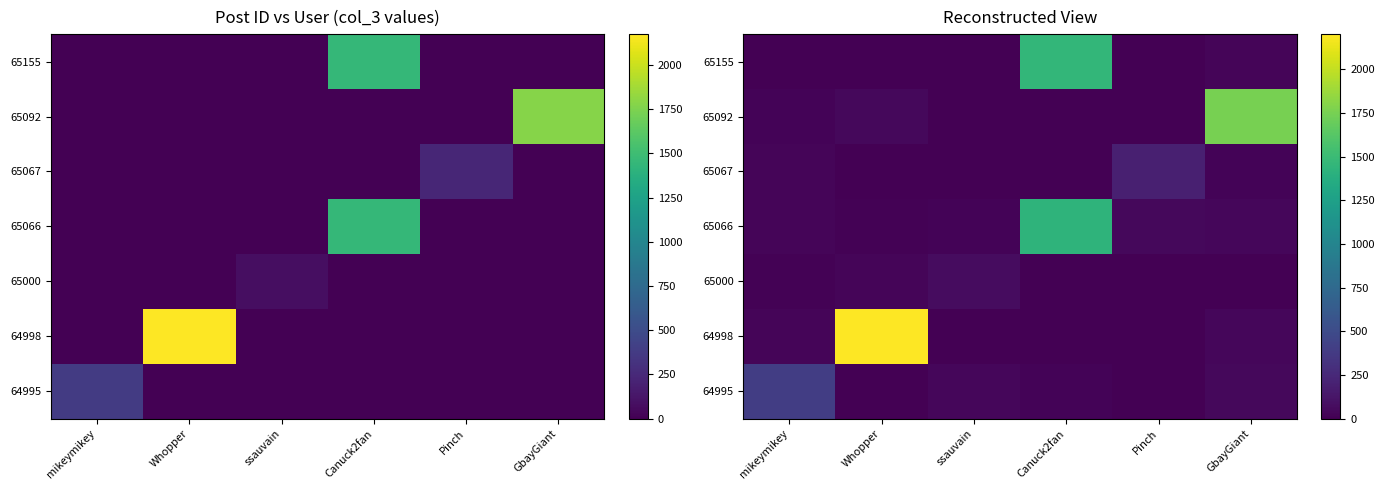

Rank the categories by 65000 value from lowest to highest.

Canuck2fan, GbayGiant, Pinch, mikeymikey, Whopper, ssauvain